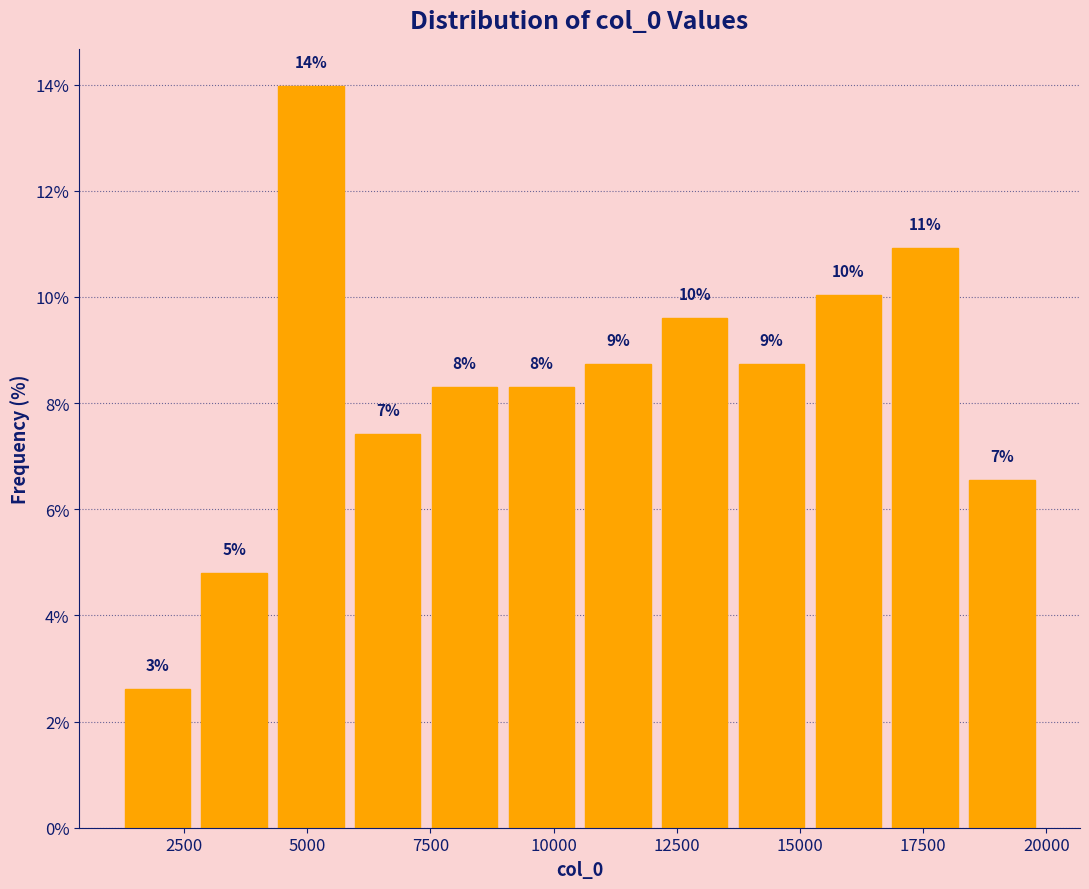

Around what value on the x-axis is the tallest bar? Give the approximate position of its centre, as read against the axis.

5000